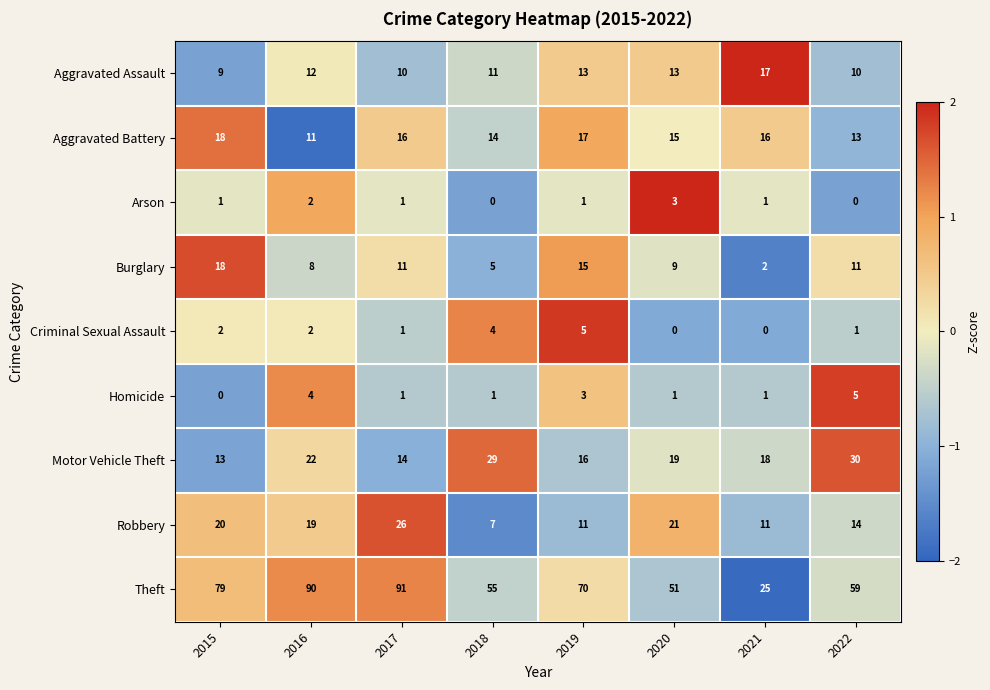

What is the sum of all Theft values?

520